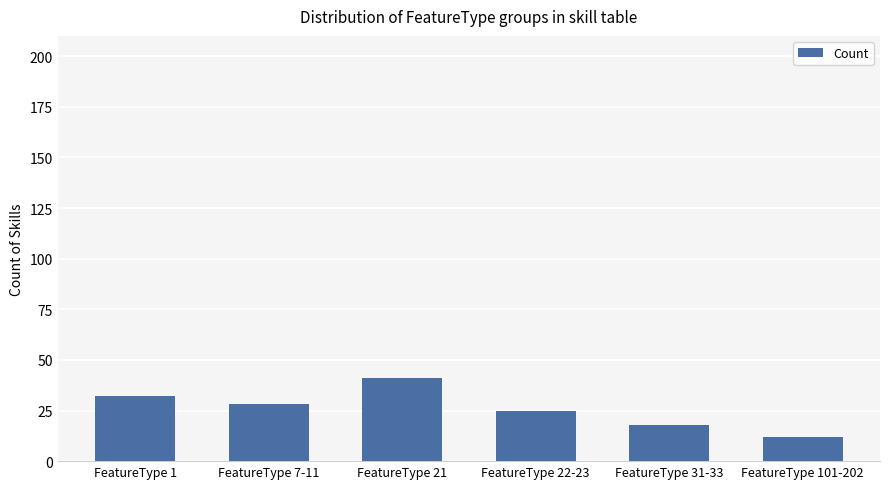

What is the maximum value shown in the chart?

41